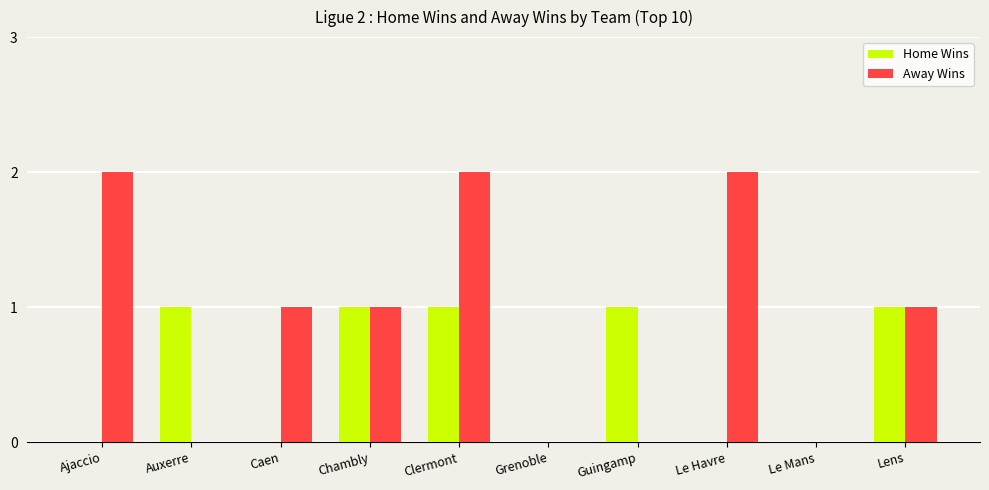

Is it true that Away Wins equals 1 at Chambly?

True